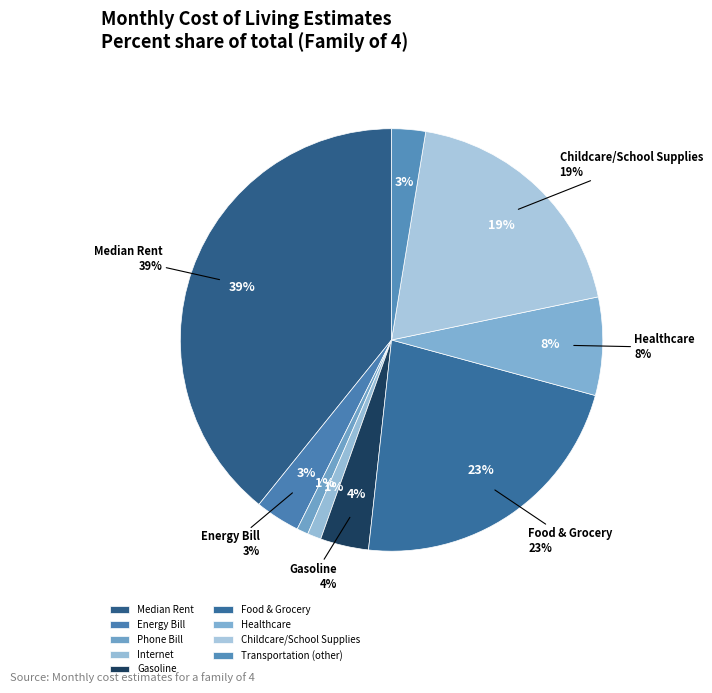

Rank the categories by value from highest to lowest.

Median Rent, Food & Grocery, Childcare/School Supplies, Healthcare, Gasoline, Energy Bill, Transportation (other), Internet, Phone Bill